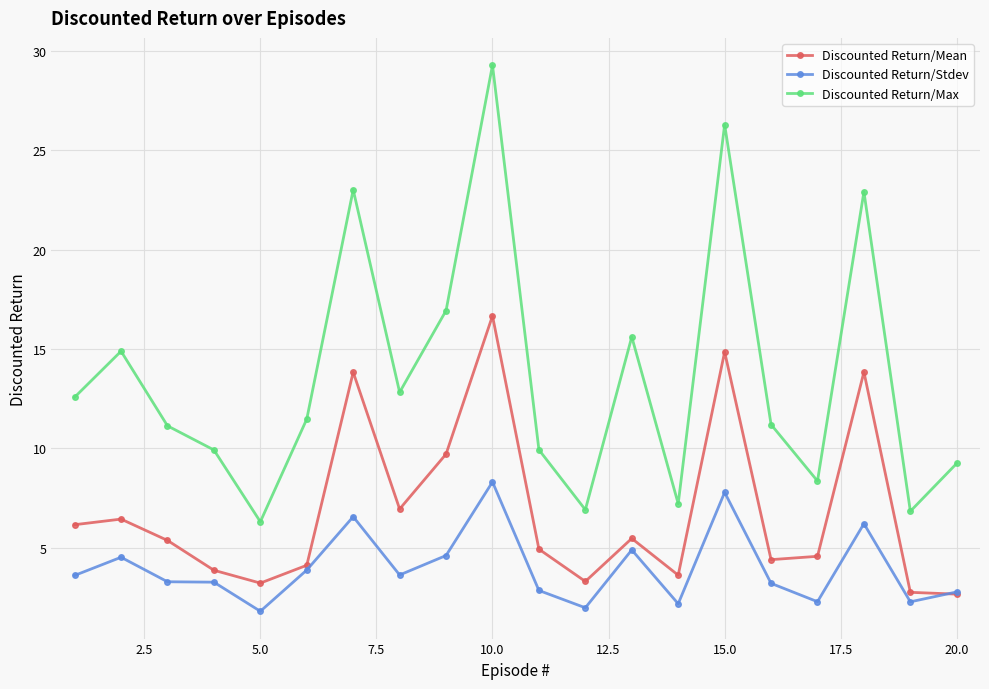

Which series has the widest spread of values?

Discounted Return/Max